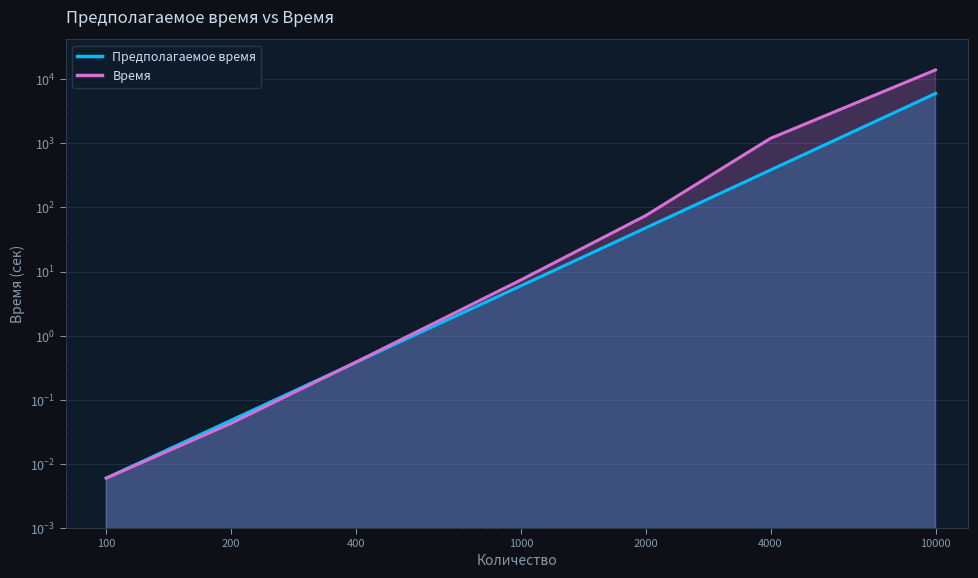

What is the difference between the maximum and minimum values in the Время series?

13983.6